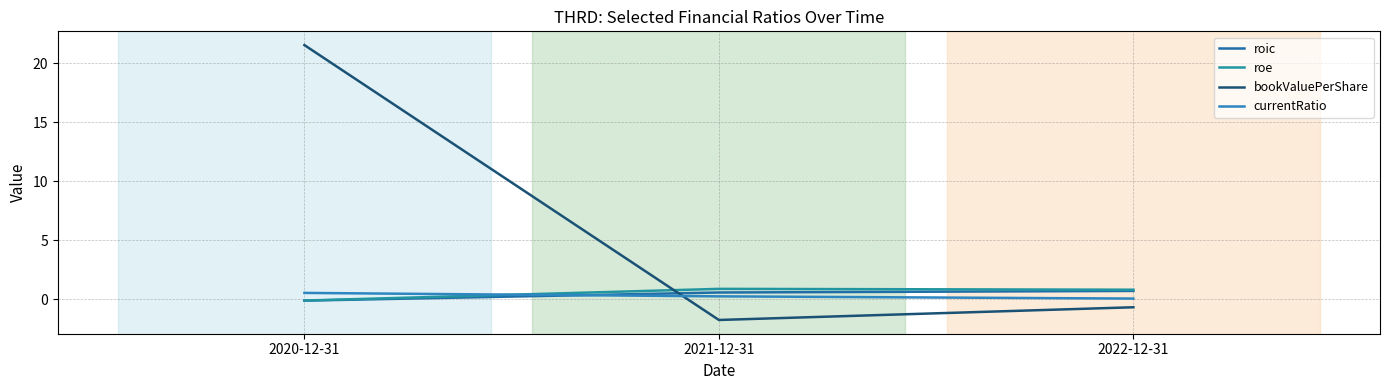

The roe series shows 0.8 at 2022-12-31. True or false?

True